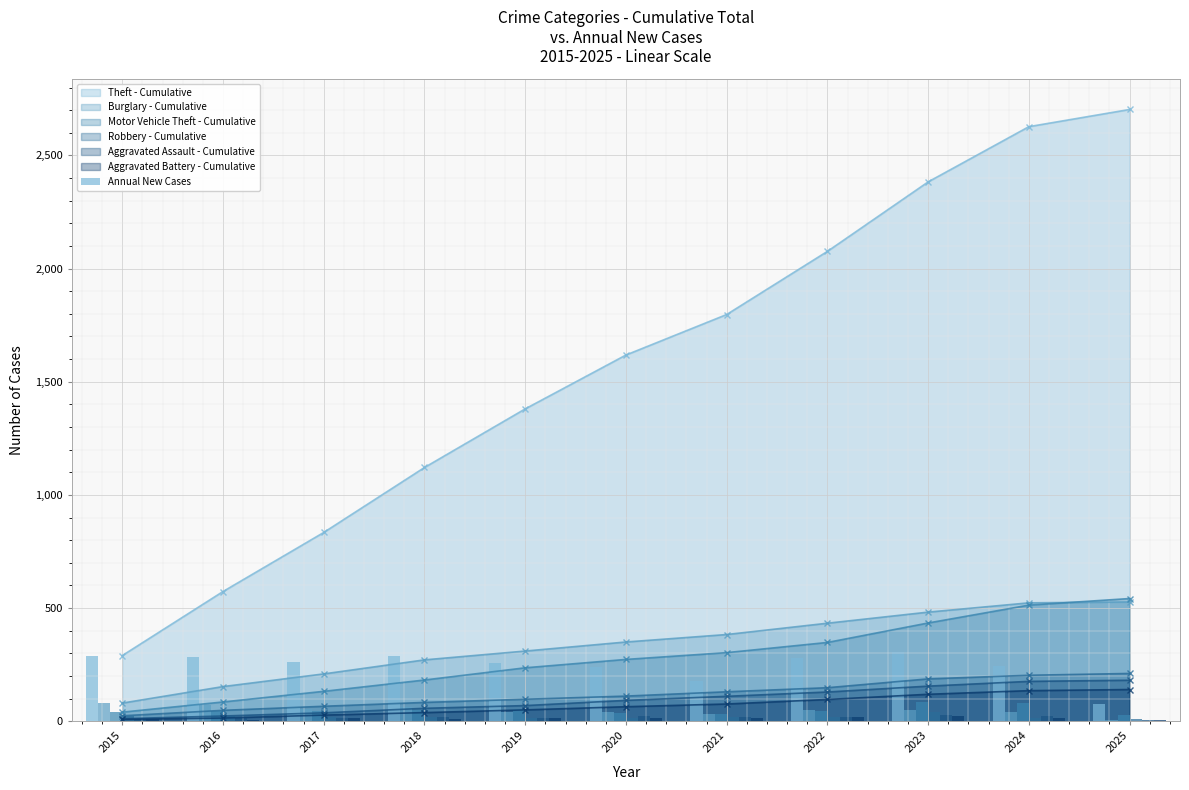

Reading left to right, list all the values displayed in this chart.

Theft - Annual: 290	283	261	287	259	238	179	279	307	244	76
Burglary - Annual: 80	73	56	62	39	40	33	50	49	41	4
Motor Vehicle Theft - Annual: 40	45	47	50	54	37	30	45	86	79	29
Robbery - Annual: 24	24	18	17	14	14	19	18	39	16	8
Aggravated Assault - Annual: 11	12	14	20	12	23	18	19	26	21	5
Aggravated Battery - Annual: 8	6	13	11	12	14	12	20	23	16	5